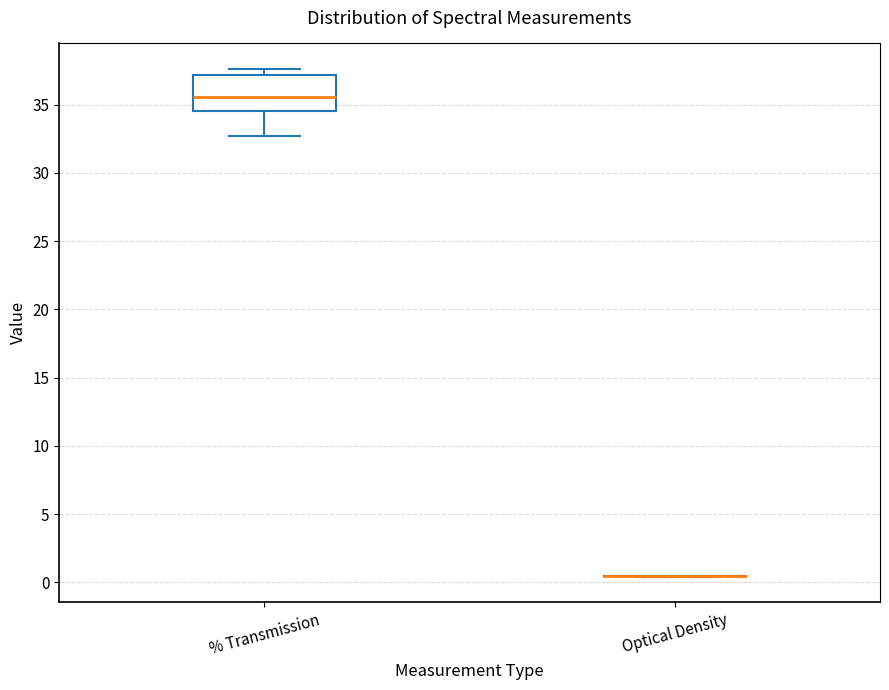

Reading left to right, transcribe this box plot: for each box, give where its median line is, the range the box spans, and where its two whiskers end, as read against the y-axis. The values are not printed on the chart, so give them approximately, as read against the axis.

% Transmission: median 35.5, box 34.5 to 37.0, whiskers 32.5 to 37.5
Optical Density: box collapsed to a line at 0.5, whiskers 0.5 to 0.5